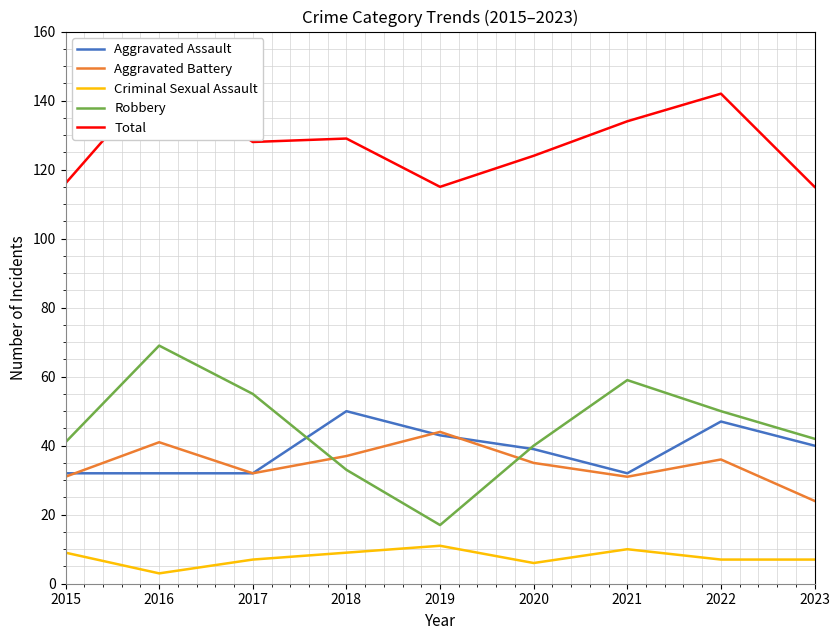

Reading left to right, extract all data points from this chart.

Aggravated Assault: 32	32	32	50	43	39	32	47	40
Aggravated Battery: 31	41	32	37	44	35	31	36	24
Criminal Sexual Assault: 9	3	7	9	11	6	10	7	7
Robbery: 41	69	55	33	17	40	59	50	42
Total: 116	147	128	129	115	124	134	142	115